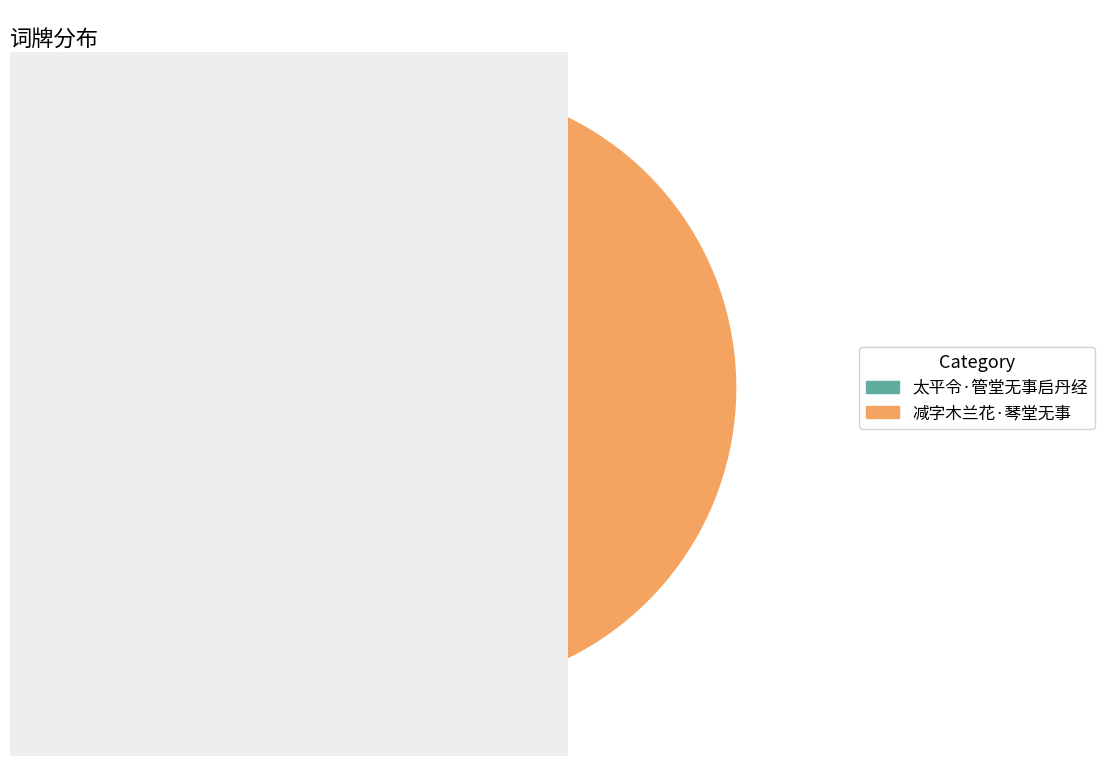

To the nearest percent, what portion does 太平令·管堂无事启丹经 represent?

17%